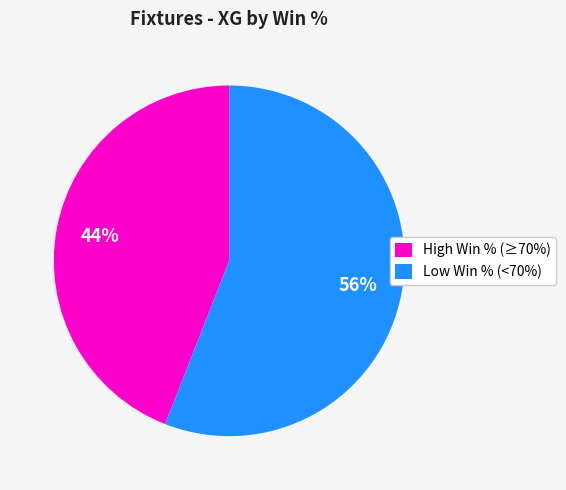

Approximately how many times larger is the value at High Win % (≥70%) compared to Low Win % (<70%)?

0.8